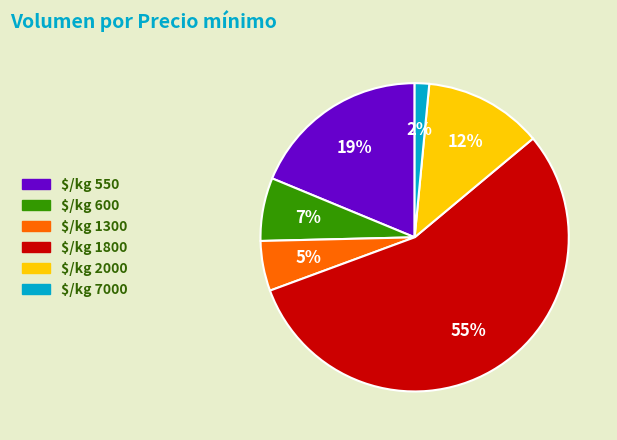

Count the number of slices in the pie.

6